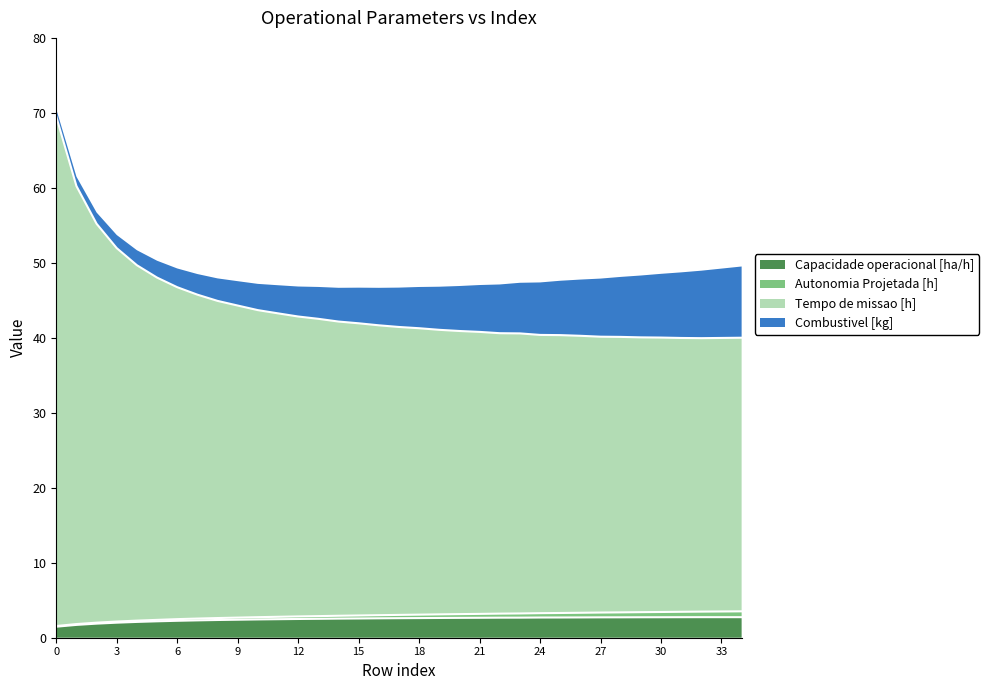

How many interior local peaks does the Capacidade operacional [ha/h] series have?

1